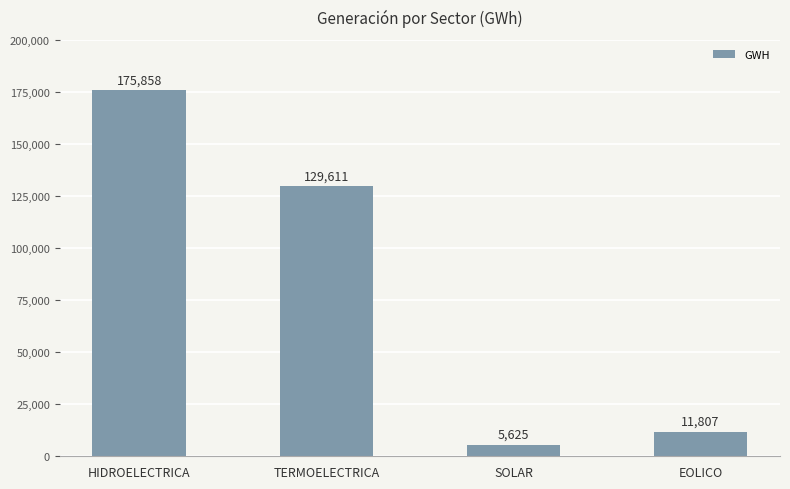

The chart shows a value of 287672.2 at HIDROELECTRICA. True or false?

False